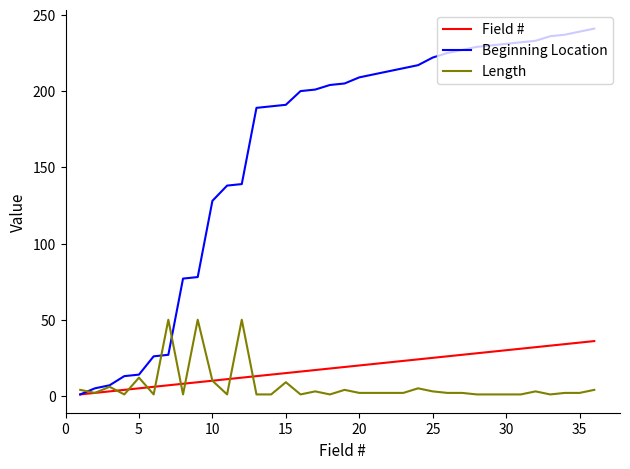

Rank the series by their maximum value, from highest to lowest.

Beginning Location, Length, Field #